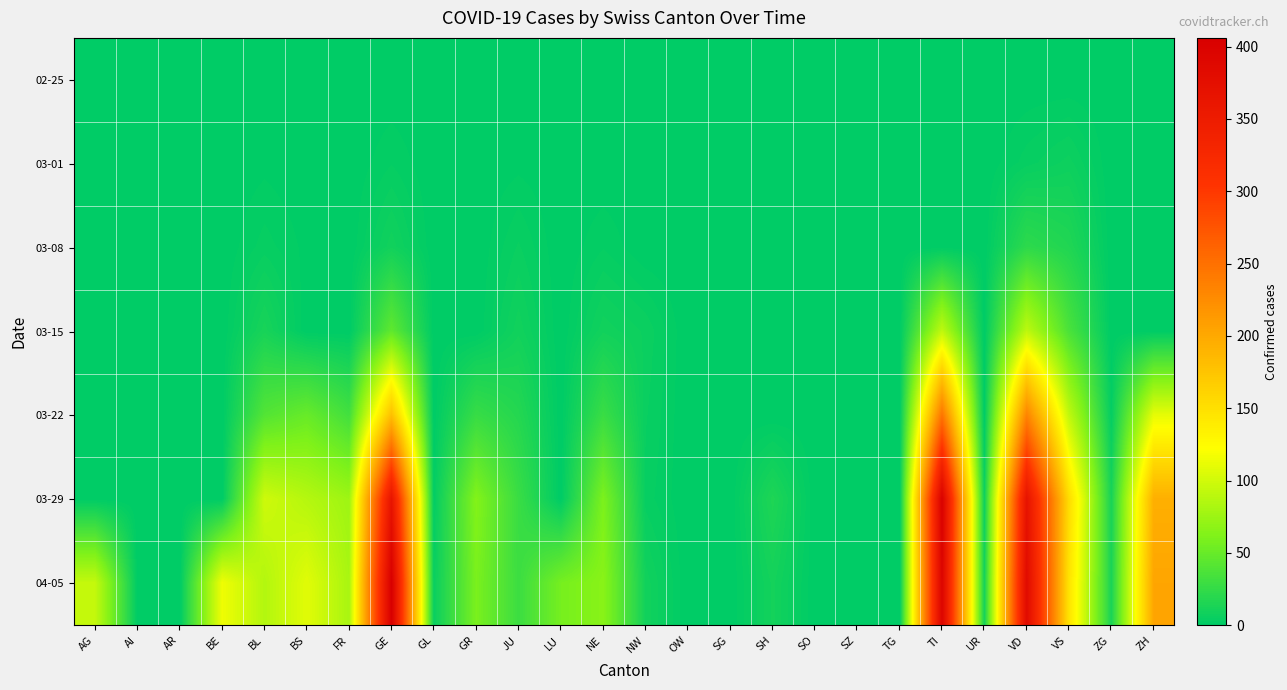

Reading left to right, extract all data points from this chart.

02-25: AG=0	AI=0	AR=0	BE=0	BL=0	BS=0	FR=0	GE=0	GL=0	GR=0	JU=0	LU=0	NE=0	NW=0	OW=0	SG=0	SH=0	SO=0	SZ=0	TG=0	TI=0	UR=0	VD=0	VS=0	ZG=0	ZH=0
03-01: AG=0	AI=0	AR=0	BE=0	BL=1	BS=0	FR=0	GE=3	GL=0	GR=0	JU=1	LU=0	NE=0	NW=0	OW=0	SG=0	SH=0	SO=0	SZ=0	TG=0	TI=0	UR=0	VD=4	VS=7	ZG=0	ZH=0
03-08: AG=0	AI=0	AR=0	BE=0	BL=4	BS=1	FR=0	GE=9	GL=0	GR=0	JU=5	LU=0	NE=3	NW=0	OW=0	SG=0	SH=0	SO=0	SZ=0	TG=0	TI=0	UR=0	VD=22	VS=16	ZG=0	ZH=0
03-15: AG=0	AI=0	AR=0	BE=0	BL=12	BS=0	FR=0	GE=46	GL=0	GR=0	JU=9	LU=0	NE=9	NW=6	OW=0	SG=0	SH=0	SO=0	SZ=0	TG=0	TI=92	UR=0	VD=91	VS=36	ZG=0	ZH=0
03-22: AG=0	AI=0	AR=0	BE=0	BL=40	BS=50	FR=32	GE=179	GL=0	GR=27	JU=18	LU=0	NE=28	NW=5	OW=0	SG=0	SH=0	SO=0	SZ=0	TG=0	TI=246	UR=0	VD=232	VS=92	ZG=3	ZH=110
03-29: AG=0	AI=0	AR=0	BE=0	BL=99	BS=87	FR=76	GE=365	GL=2	GR=63	JU=28	LU=0	NE=60	NW=4	OW=0	SG=0	SH=15	SO=0	SZ=0	TG=0	TI=402	UR=7	VD=367	VS=153	ZG=12	ZH=194
04-05: AG=94	AI=0	AR=0	BE=115	BL=86	BS=108	FR=81	GE=406	GL=5	GR=59	JU=29	LU=57	NE=66	NW=9	OW=0	SG=0	SH=10	SO=0	SZ=0	TG=0	TI=396	UR=10	VD=383	VS=147	ZG=13	ZH=203